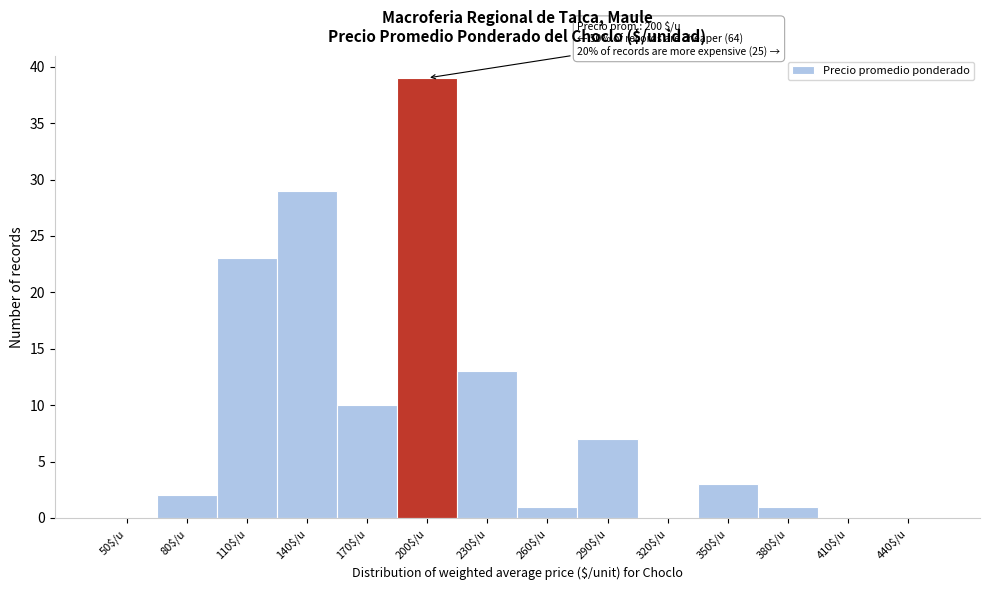

Where is the data nearest to the value 19?

110$/u